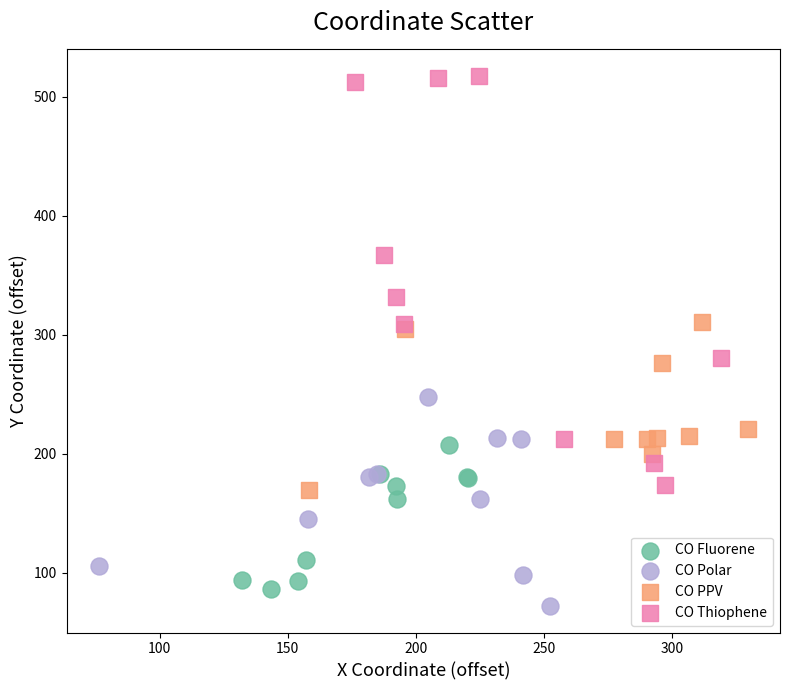

Which series has the widest spread of Y values?

CO Thiophene